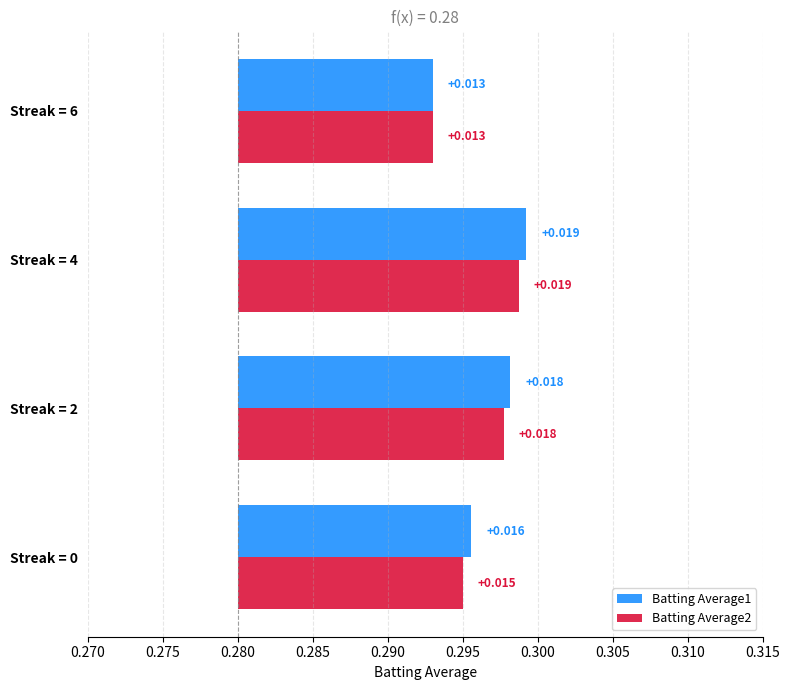

Rank the series at Streak = 6 from lowest to highest value.

Batting Average1, Batting Average2